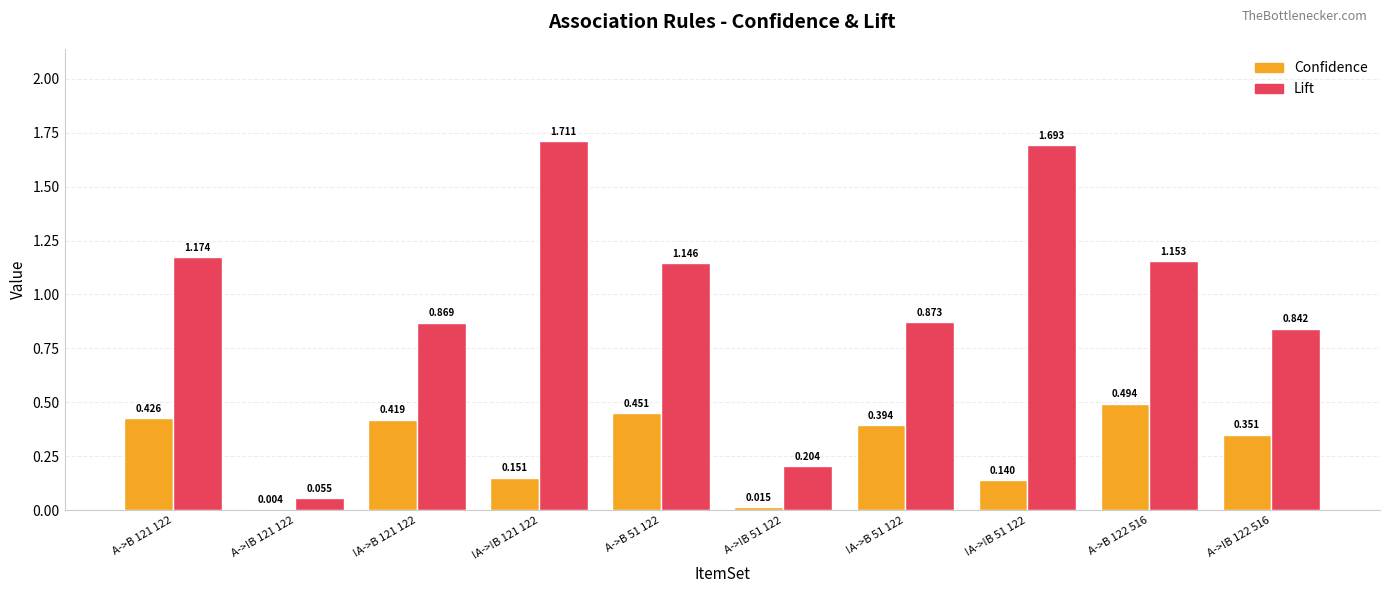

Which series has the largest total across all categories?

Lift